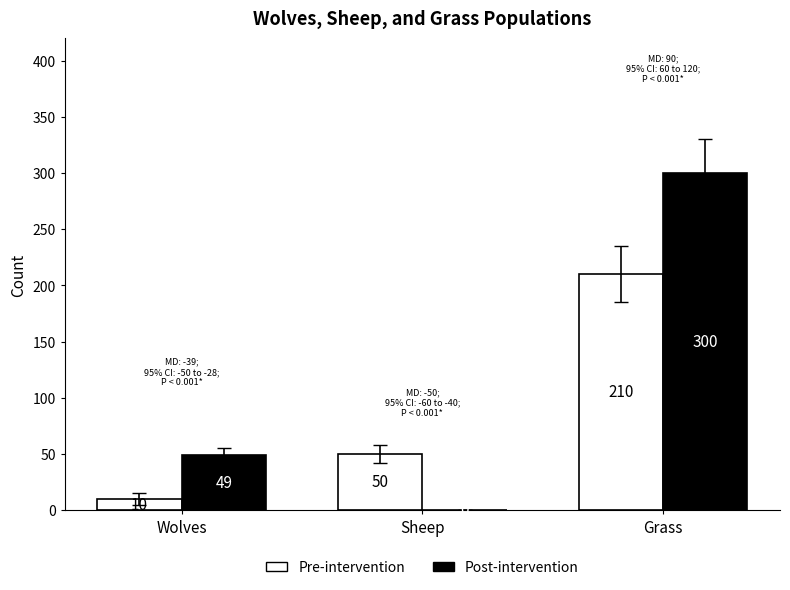

How many series are shown in this chart?

2